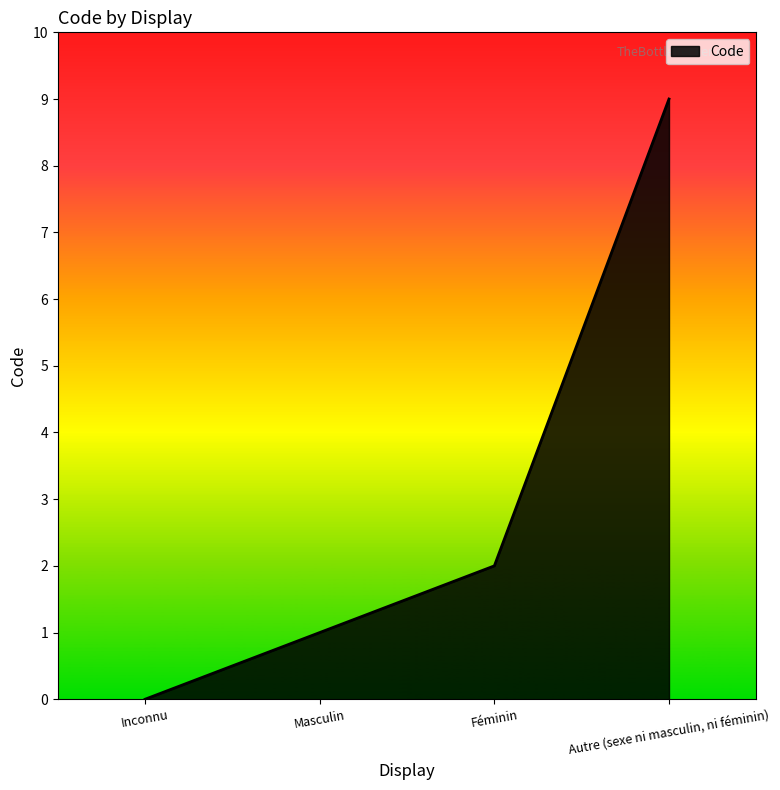

How many positive values are there?

3